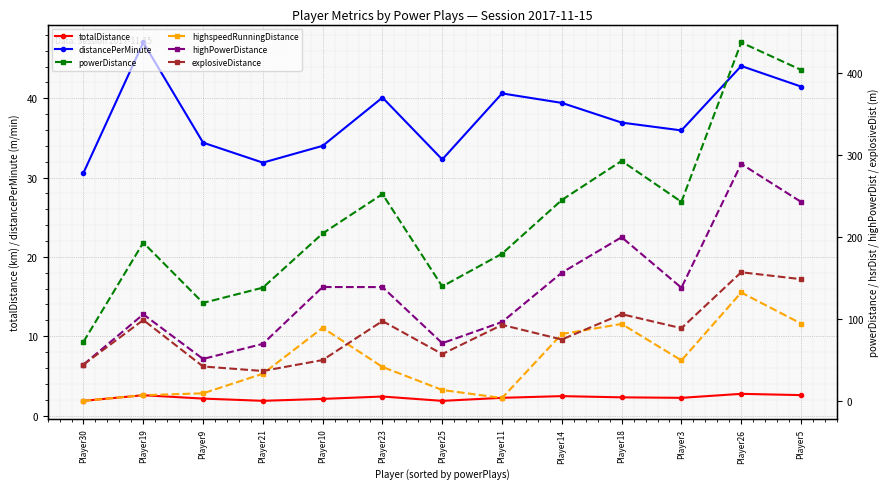

What is the maximum value for totalDistance?

2.7